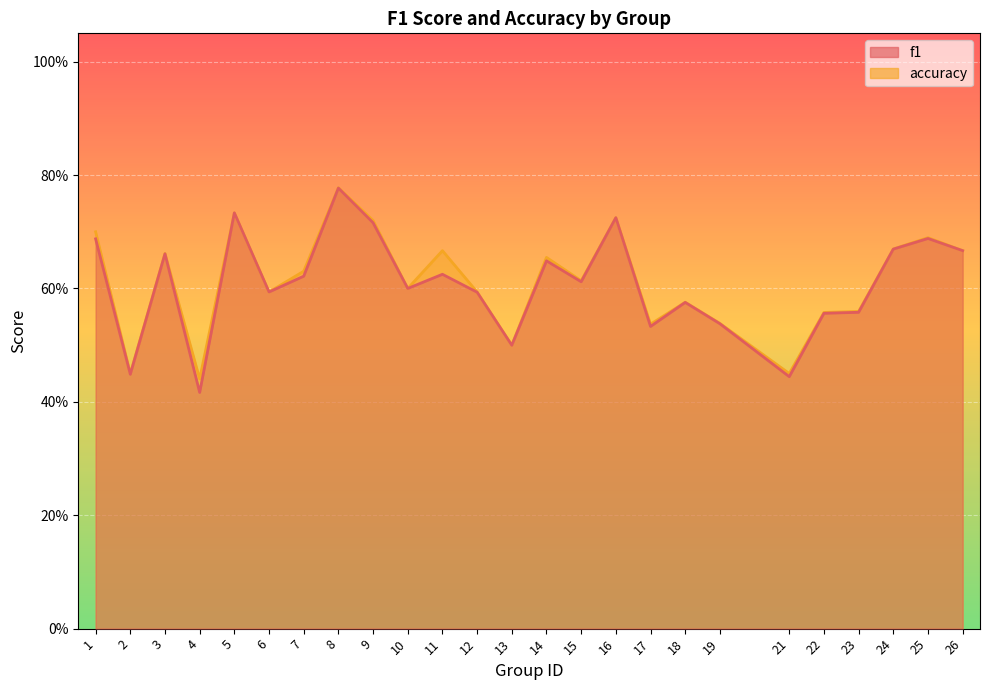

What is the approximate value of f1 at 10?

0.6